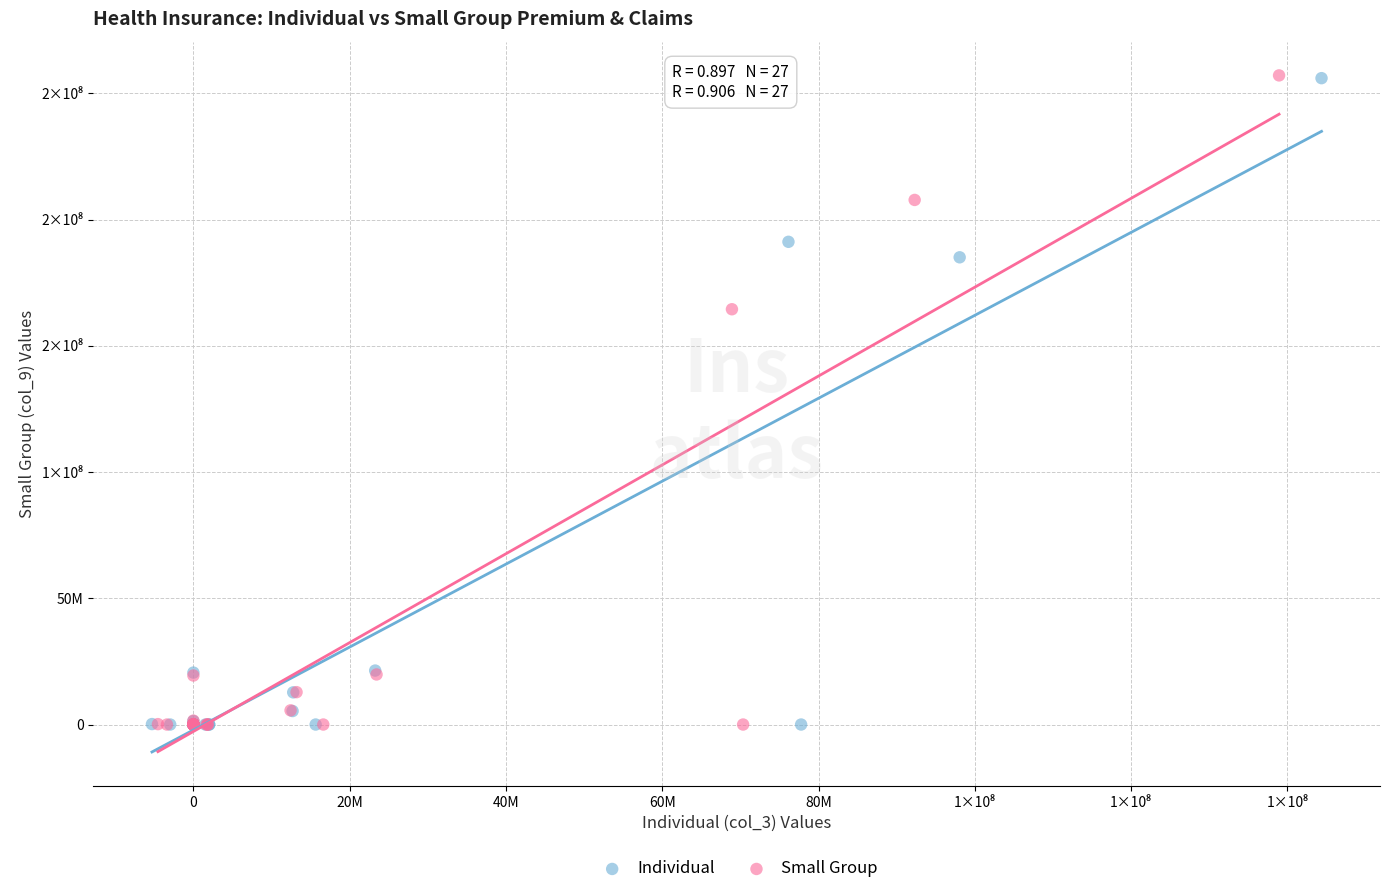

Which series has the largest Y range (max minus min)?

Small Group